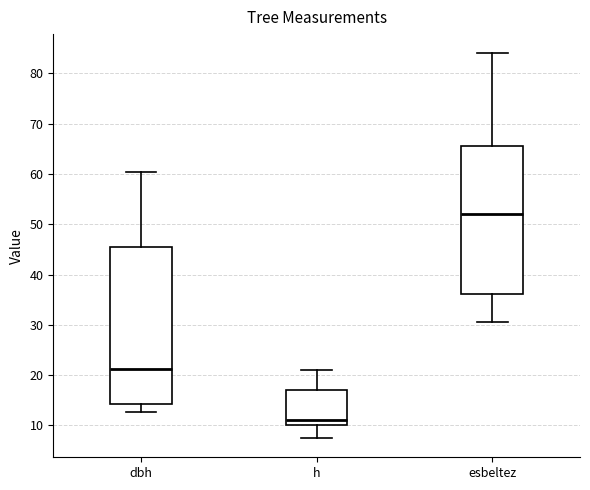

Reading left to right, read every box against the y-axis: the position of its median line, the range the box covers, and the ends of its whiskers. The values are not printed on the chart, so give them approximately, as read against the axis.

dbh: median 21, box 14 to 46, whiskers 13 to 60
h: median 11, box 10 to 17, whiskers 8 to 21
esbeltez: median 52, box 36 to 66, whiskers 31 to 84